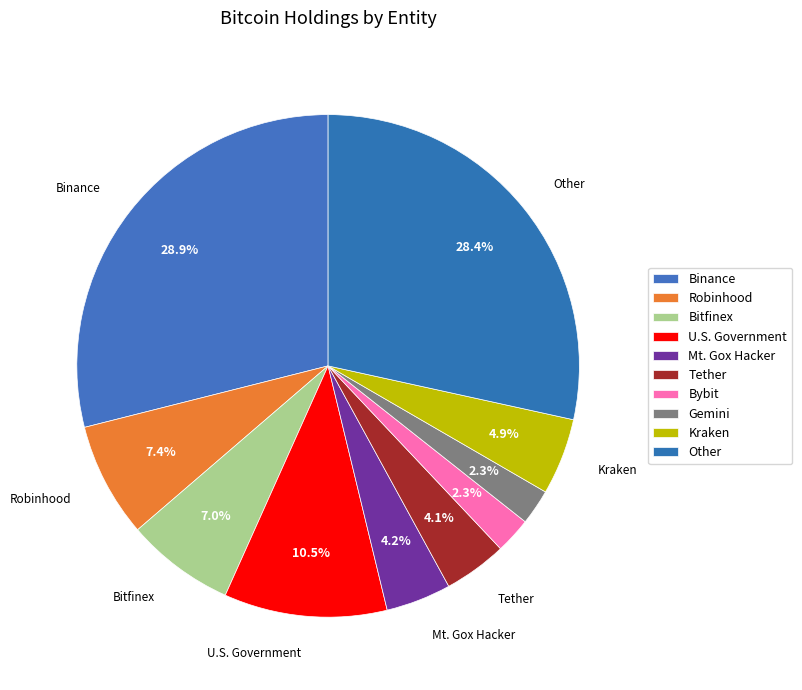

Is the sum of Kraken and Robinhood greater than half?

No